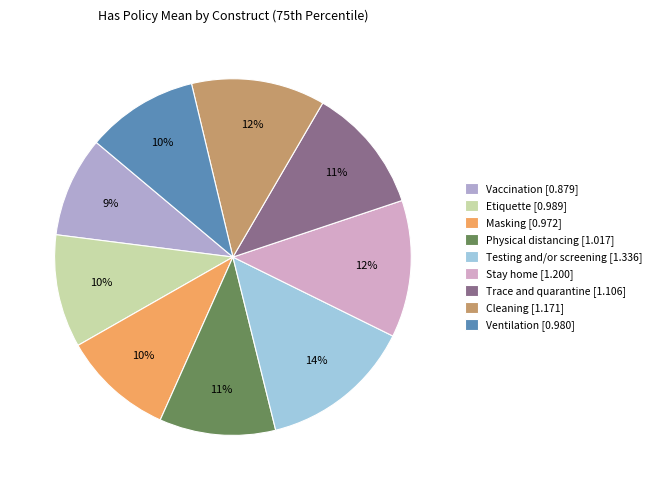

Which category has the smallest portion of the pie?

Vaccination